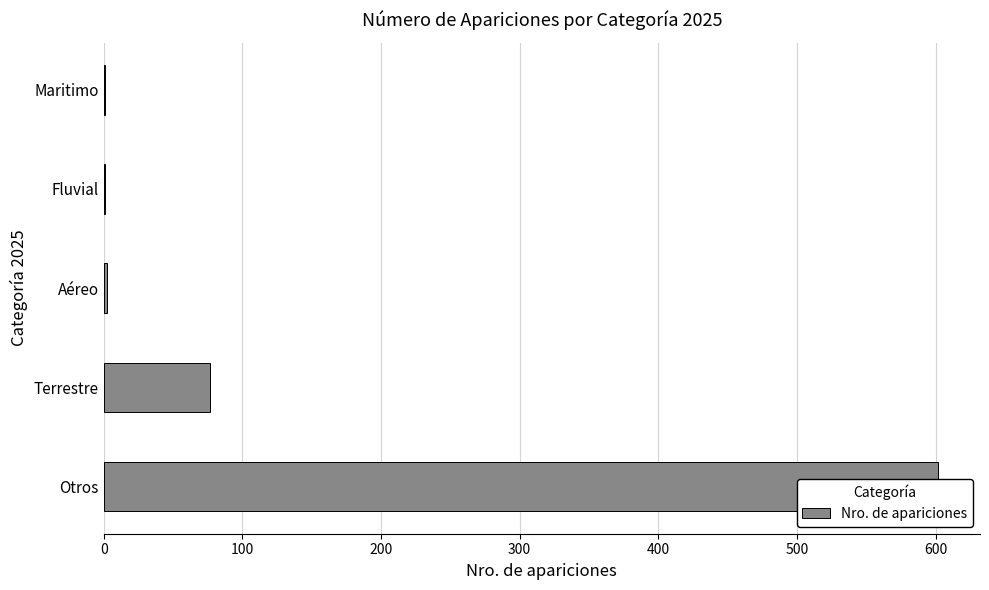

How many bars are there in total?

5